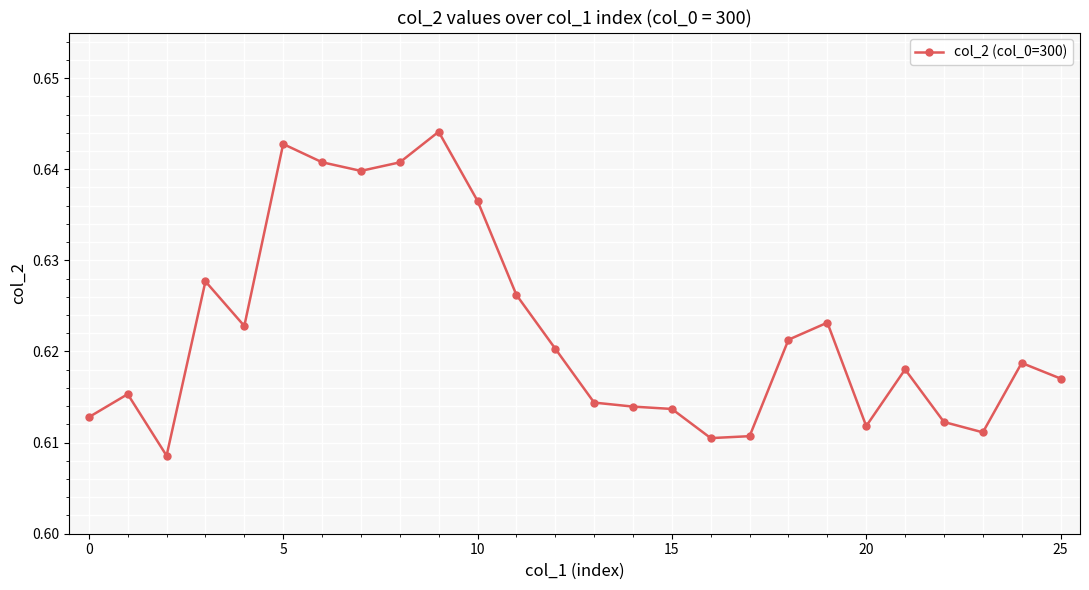

True or false: the data has more than 0 interior local peaks.

True